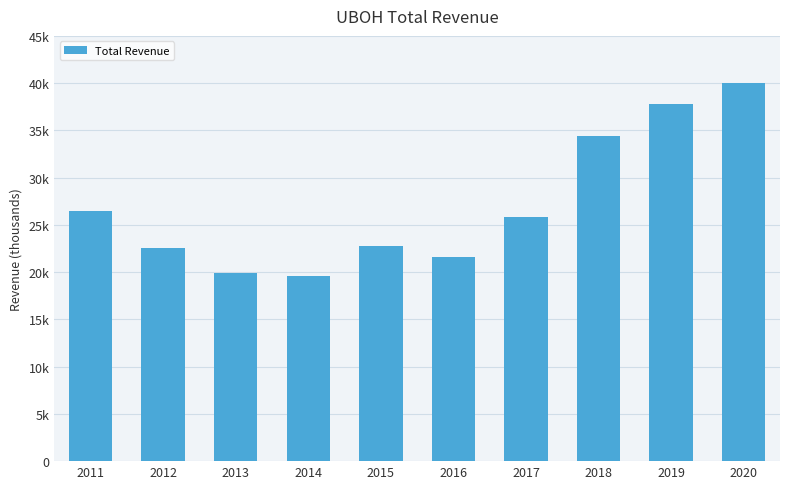

True or false: the data shows 8635 at 2014.

False